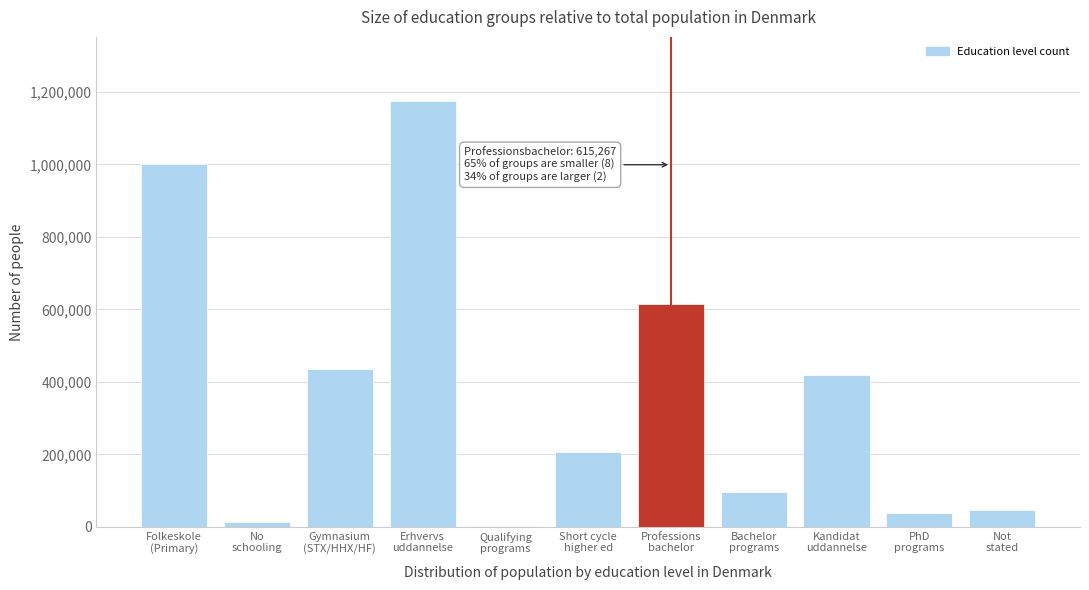

What is the sum of all values?

4053952